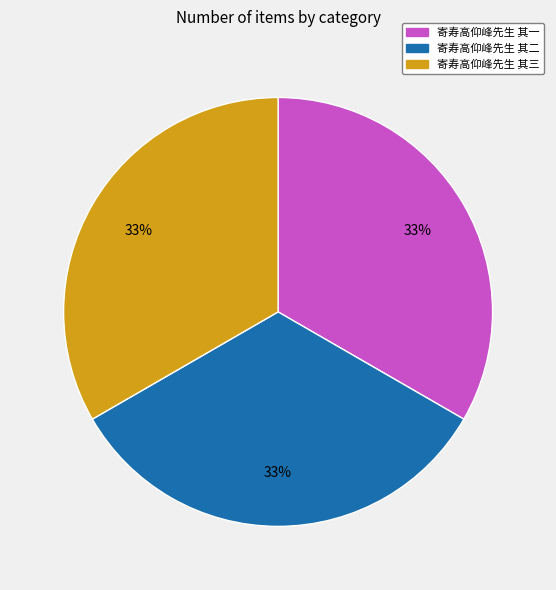

Is there a majority slice in this chart?

No